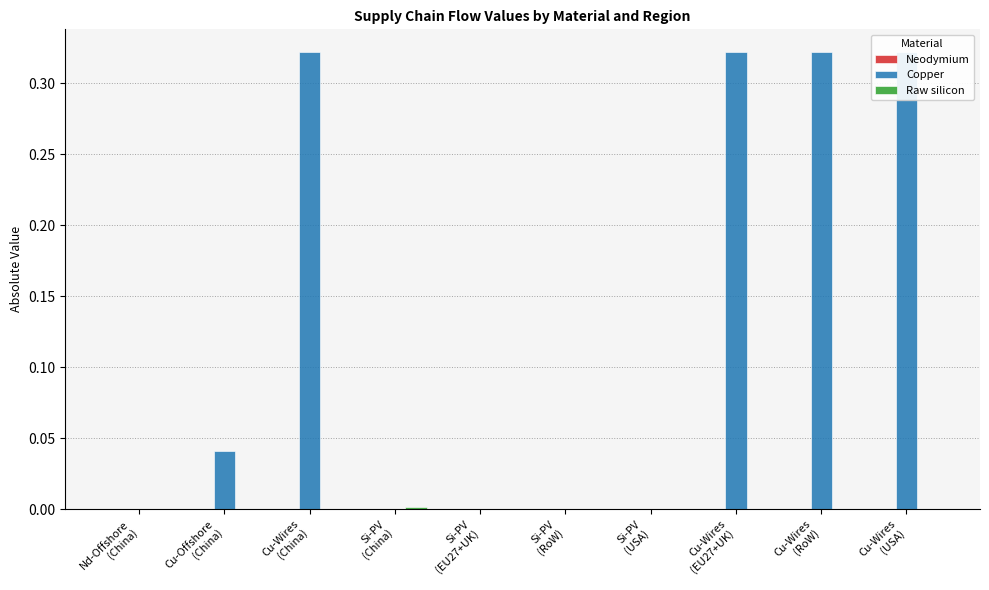

The value of Neodymium at Cu-Wires
(USA) is 0.0. True or false?

True